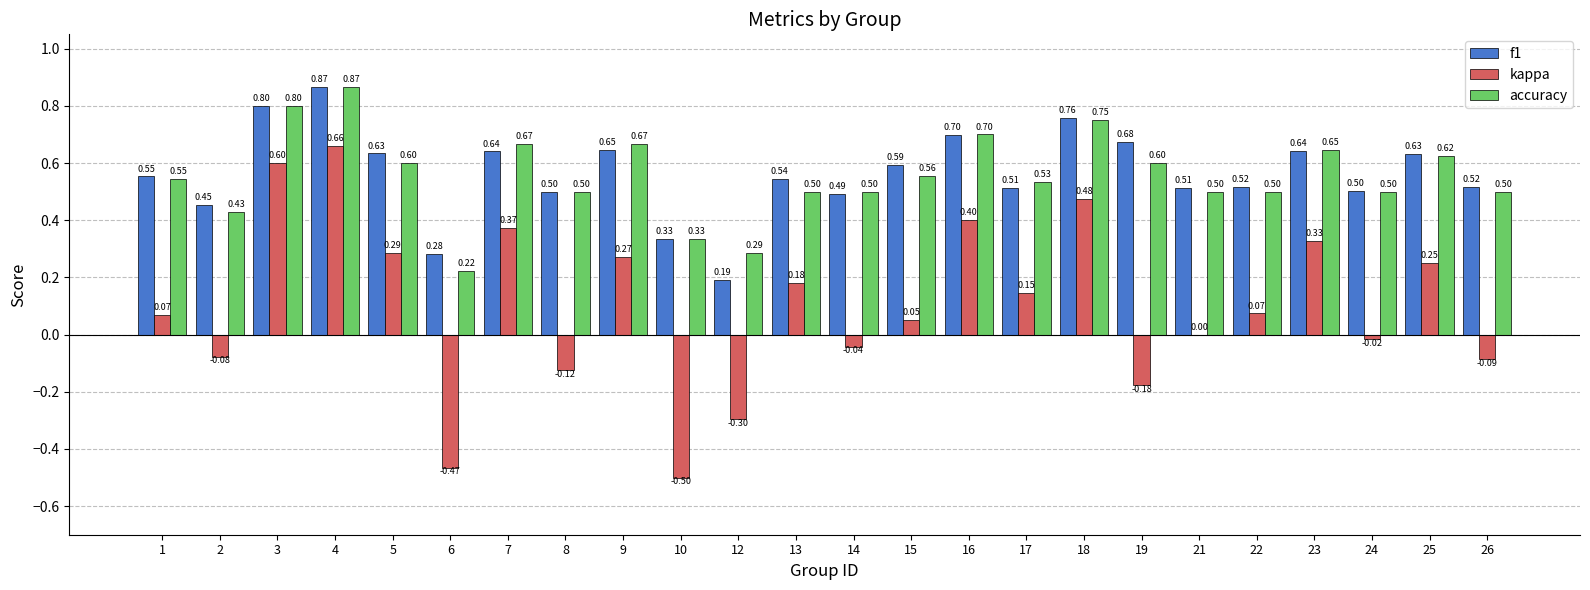

Between 3 and 26, which series saw the biggest shift?

kappa